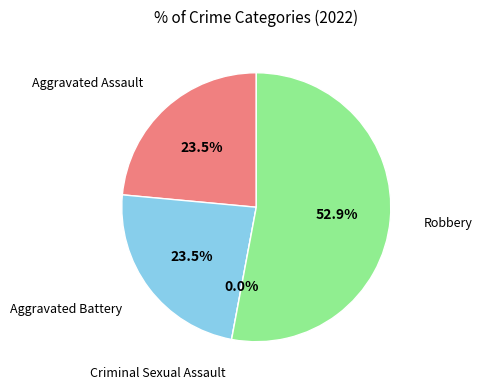

What is the total percentage of Aggravated Assault and Robbery?

76.5%